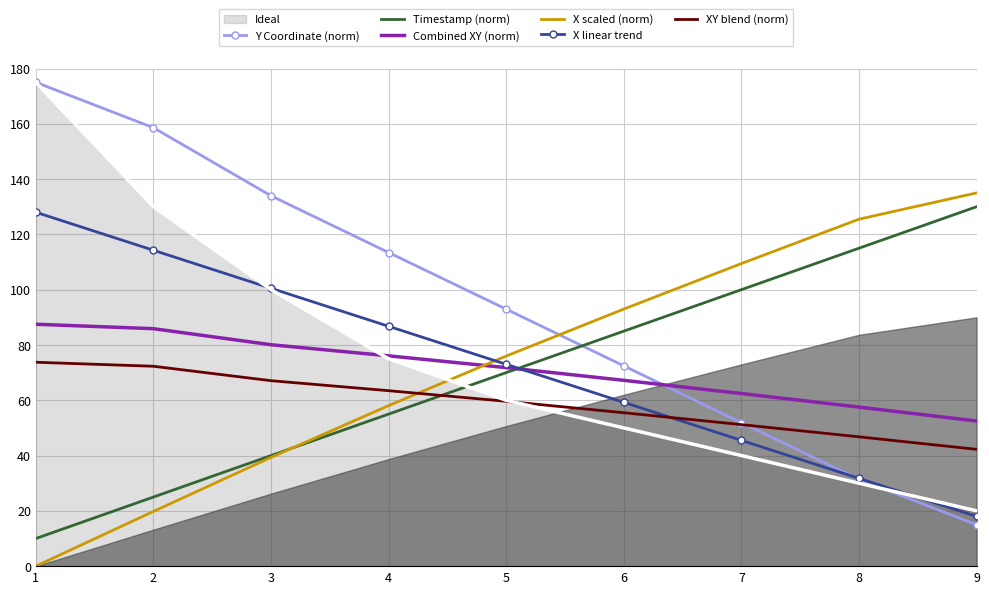

Reading right to left, transcribe all the data shown in this chart.

Y Coordinate (norm): 9=15.0	8=31.4	7=51.9	6=72.4	5=93.0	4=113.4	3=134.0	2=158.6	1=175.0
Timestamp (norm): 9=130.0	8=115.0	7=100.0	6=85.0	5=70.0	4=55.0	3=40.0	2=25.0	1=10.0
Combined XY (norm): 9=52.5	8=57.5	7=62.4	6=67.2	5=71.8	4=76.1	3=80.1	2=85.9	1=87.5
X scaled (norm): 9=135.0	8=125.5	7=109.4	6=93.0	5=76.0	4=58.1	3=39.3	2=19.8	1=0.0
X linear trend: 9=18.0	8=31.8	7=45.5	6=59.2	5=73.0	4=86.8	3=100.5	2=114.2	1=128.0
XY blend (norm): 9=42.2	8=46.8	7=51.2	6=55.5	5=59.6	4=63.5	3=67.1	2=72.3	1=73.8